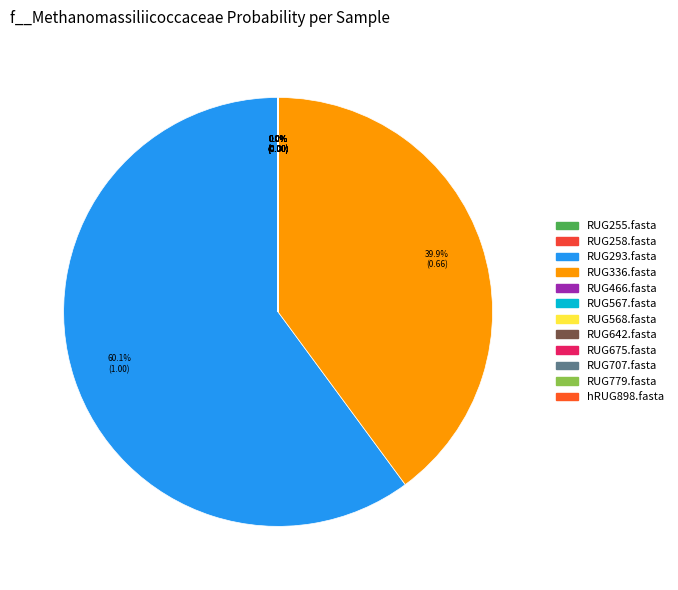

Do RUG568.fasta and RUG675.fasta together represent more than half of the pie?

No